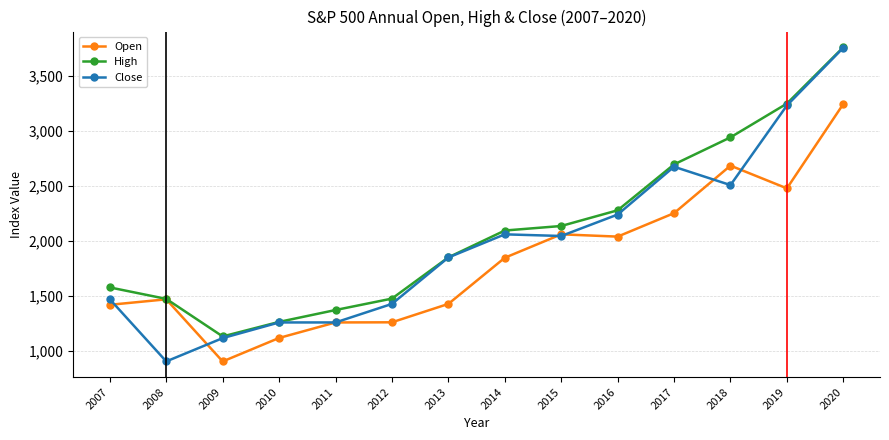

Which series has the widest spread of values?

Close